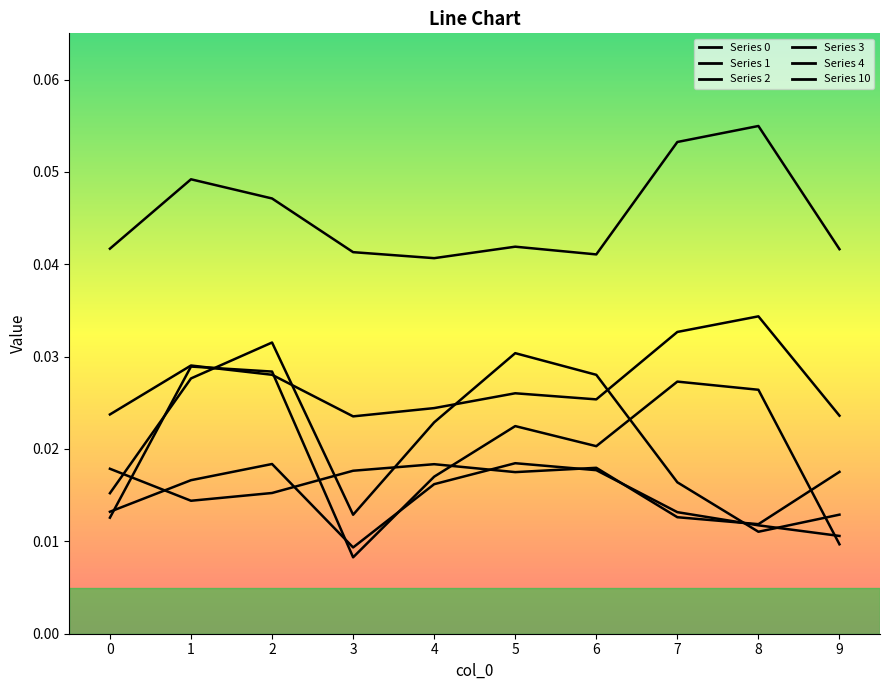

What is the total value across all series at 1?

0.2